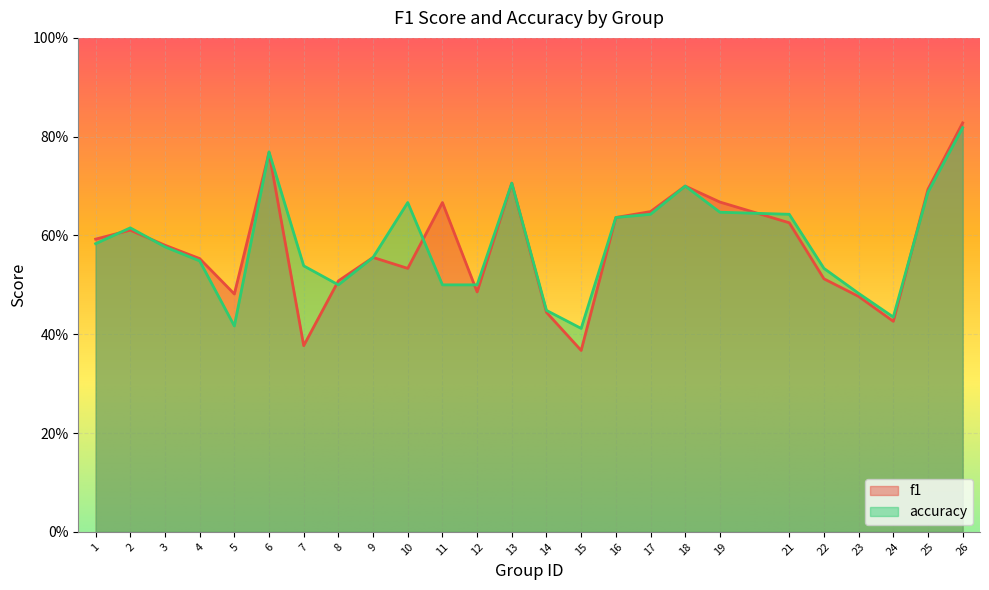

At which category is the sum across all series the highest?

26